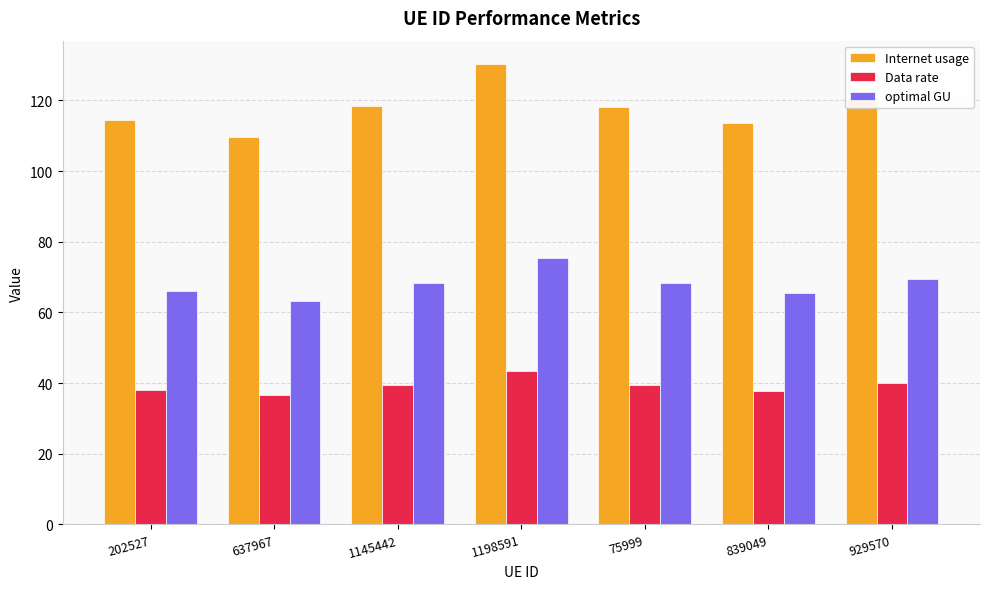

How many bars are there in total?

21